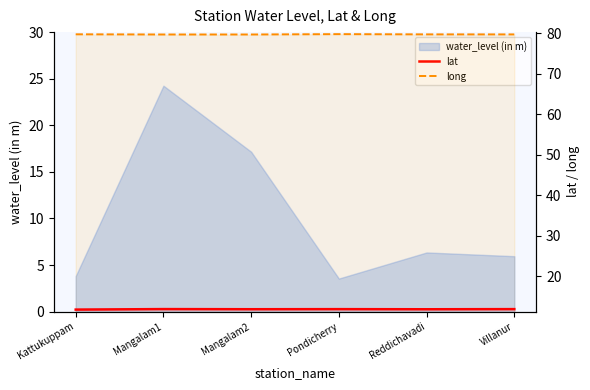

What is the approximate value of lat at Mangalam1?

11.9